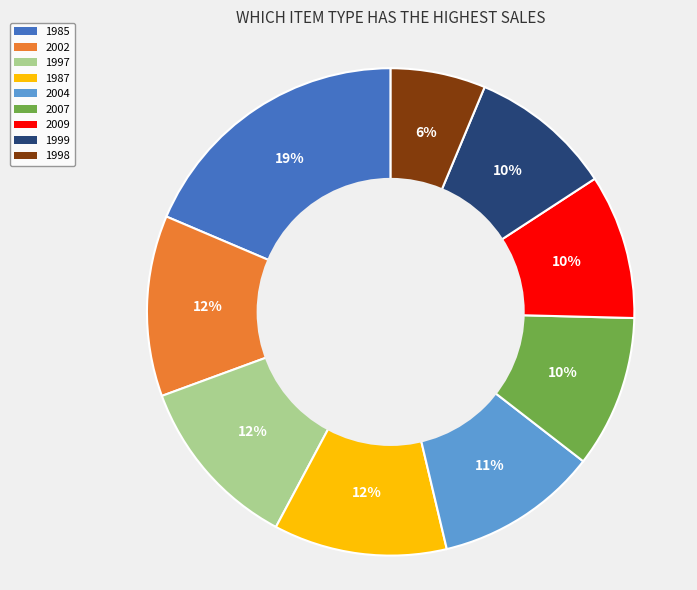

To the nearest percent, what is the average slice percentage?

11%